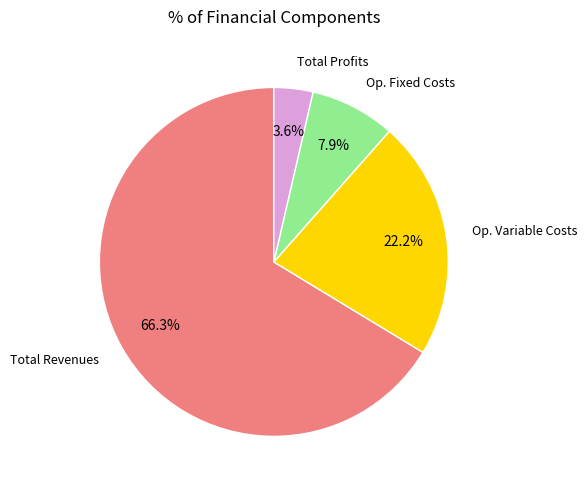

Rank the categories by value from lowest to highest.

Total Profits, Op. Fixed Costs, Op. Variable Costs, Total Revenues